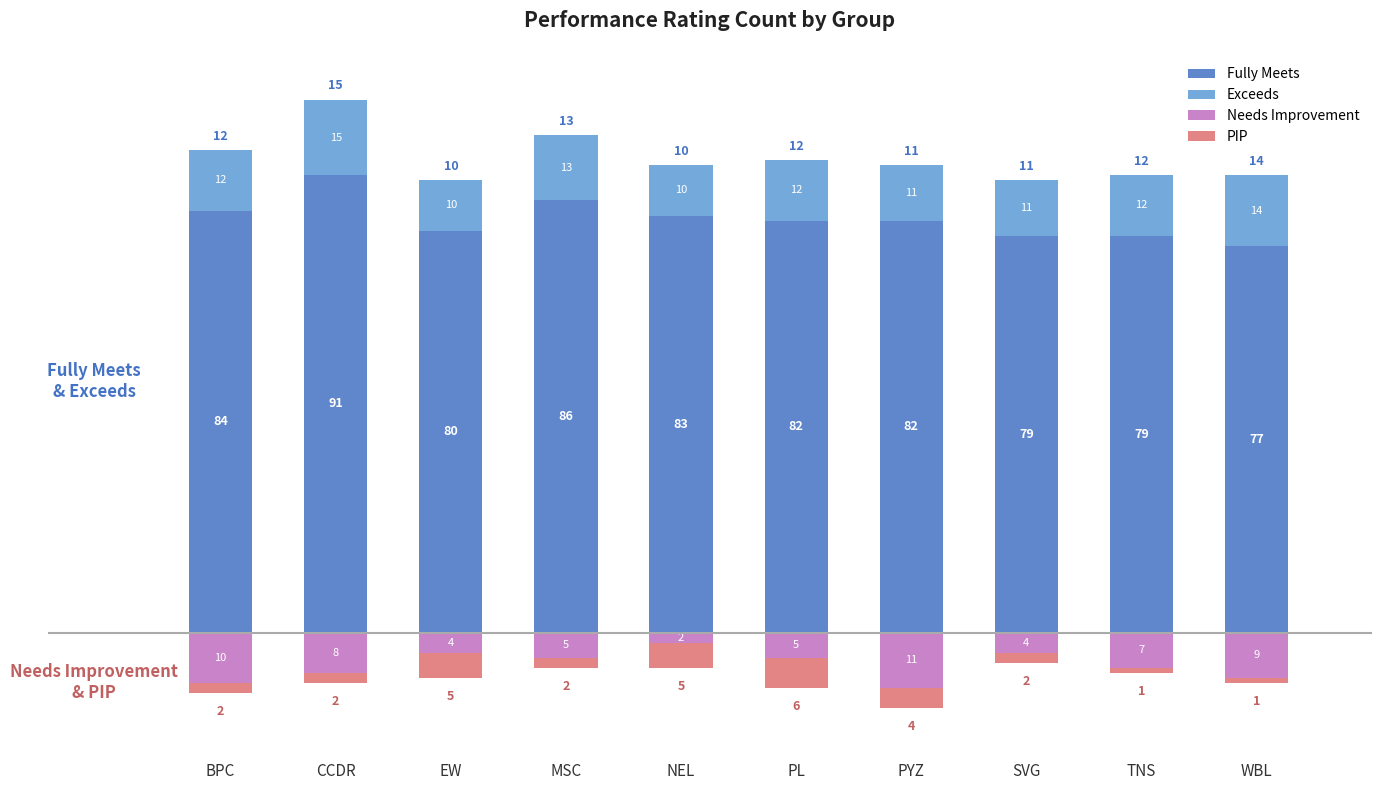

Which category has the highest value across all series?

CCDR